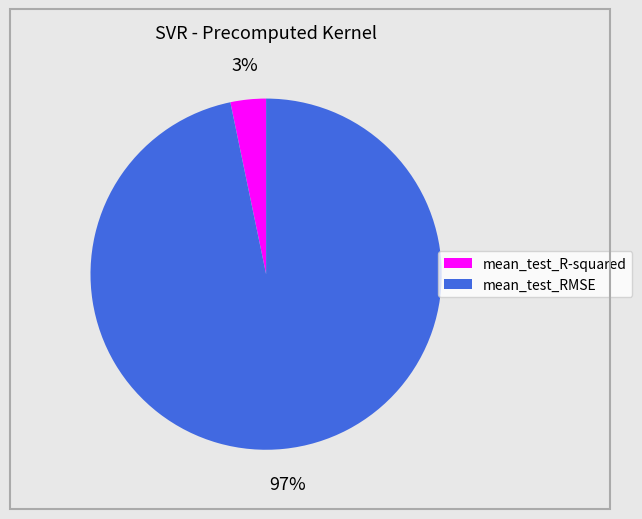

Which category accounts for the majority?

mean_test_RMSE